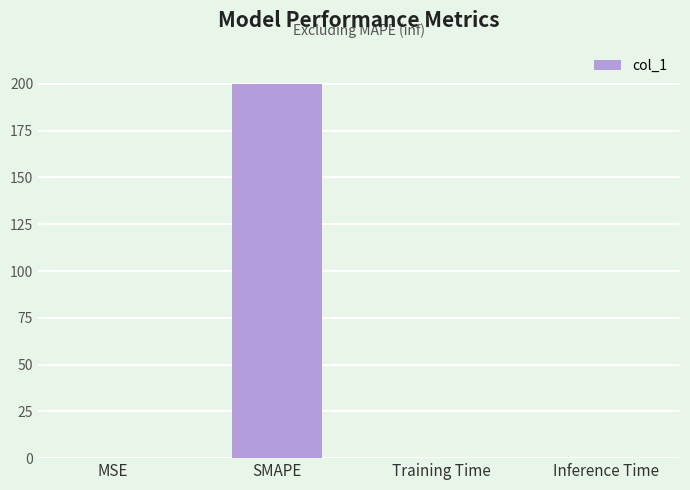

Are the bars grouped side by side (vs. stacked)?

No